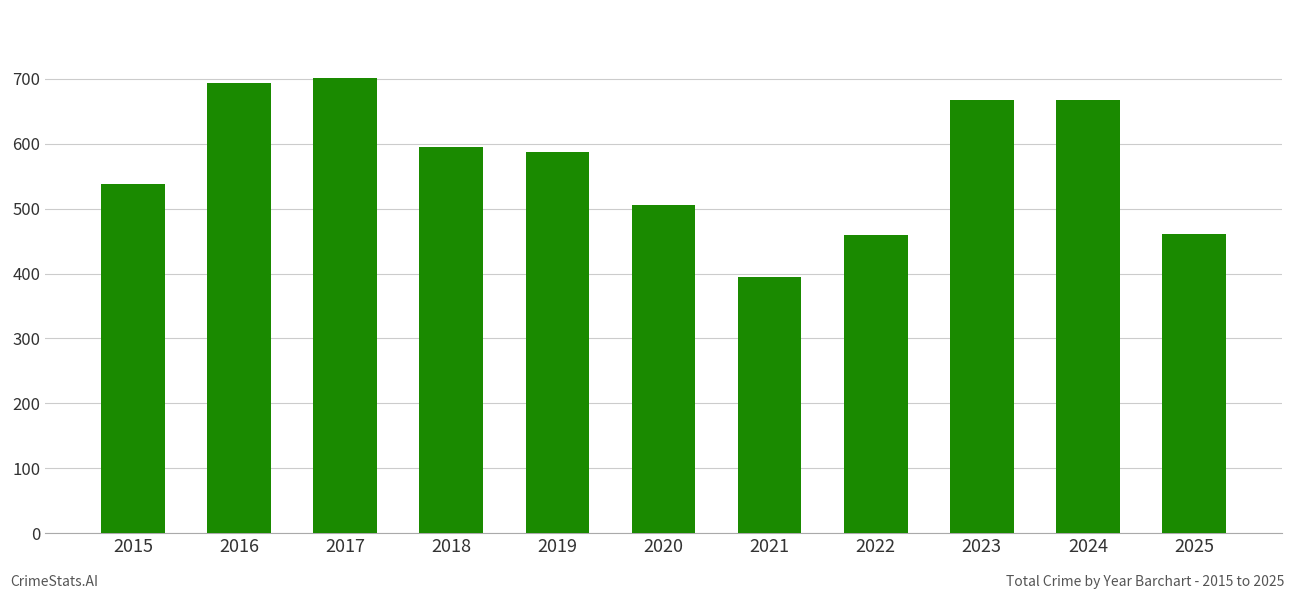

How many bars are there in total?

11